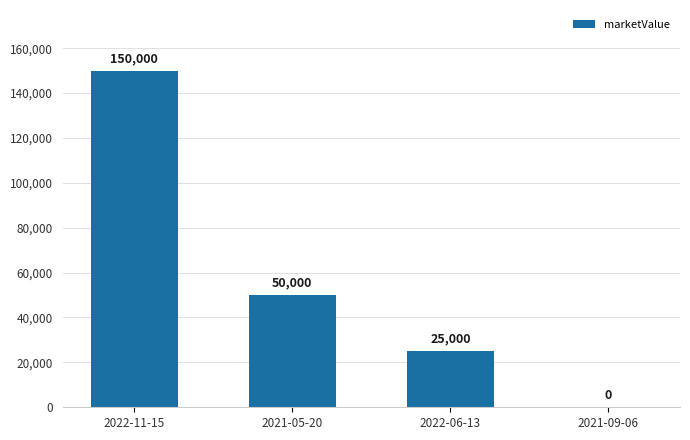

How many positive values are there?

3